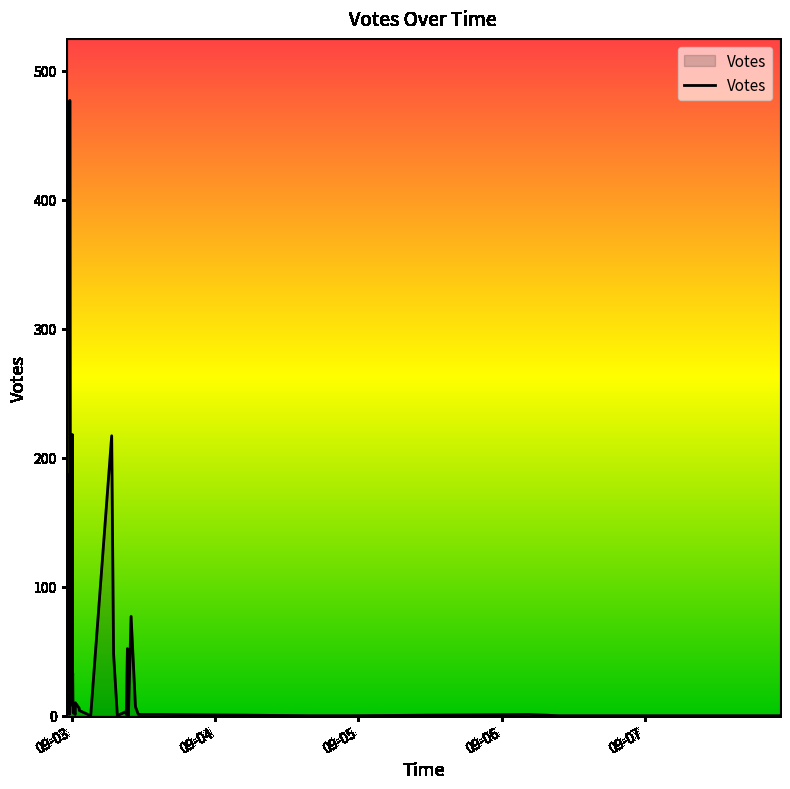

What is the difference between the maximum and minimum values?

477